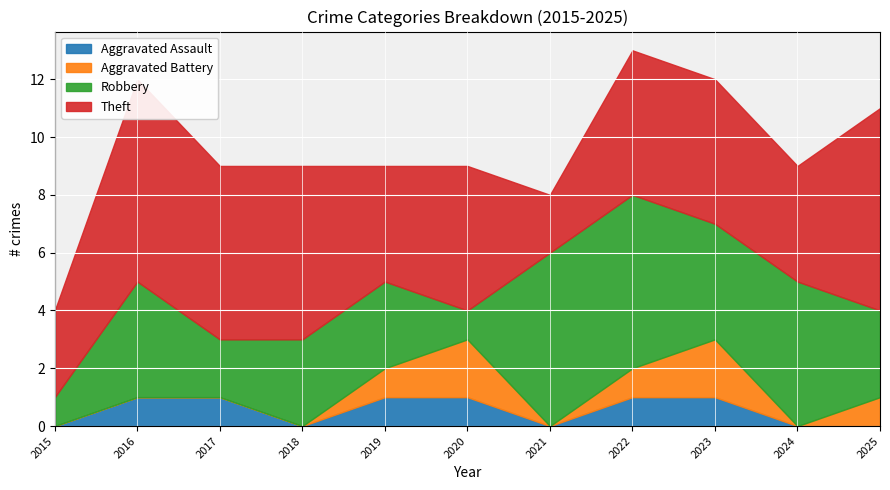

Reading right to left, list all the values displayed in this chart.

Aggravated Assault: 2025=0	2024=0	2023=1	2022=1	2021=0	2020=1	2019=1	2018=0	2017=1	2016=1	2015=0
Aggravated Battery: 2025=1	2024=0	2023=2	2022=1	2021=0	2020=2	2019=1	2018=0	2017=0	2016=0	2015=0
Robbery: 2025=3	2024=5	2023=4	2022=6	2021=6	2020=1	2019=3	2018=3	2017=2	2016=4	2015=1
Theft: 2025=7	2024=4	2023=5	2022=5	2021=2	2020=5	2019=4	2018=6	2017=6	2016=7	2015=3